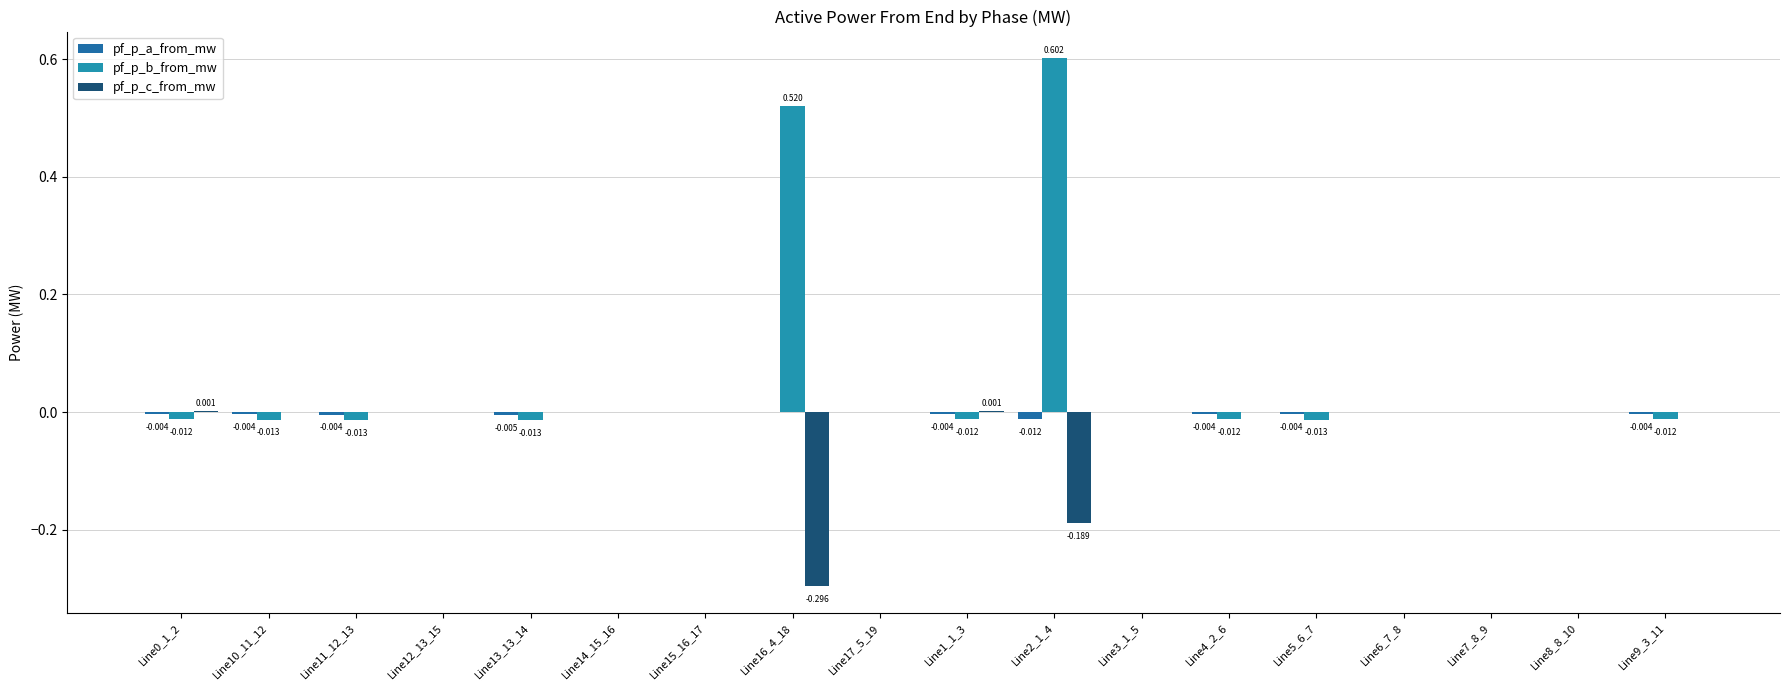

How many distinct data groups are displayed?

3